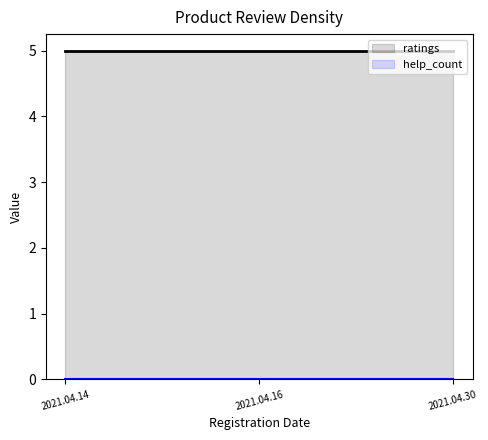

List the series in order of their peak value, lowest first.

help_count, ratings